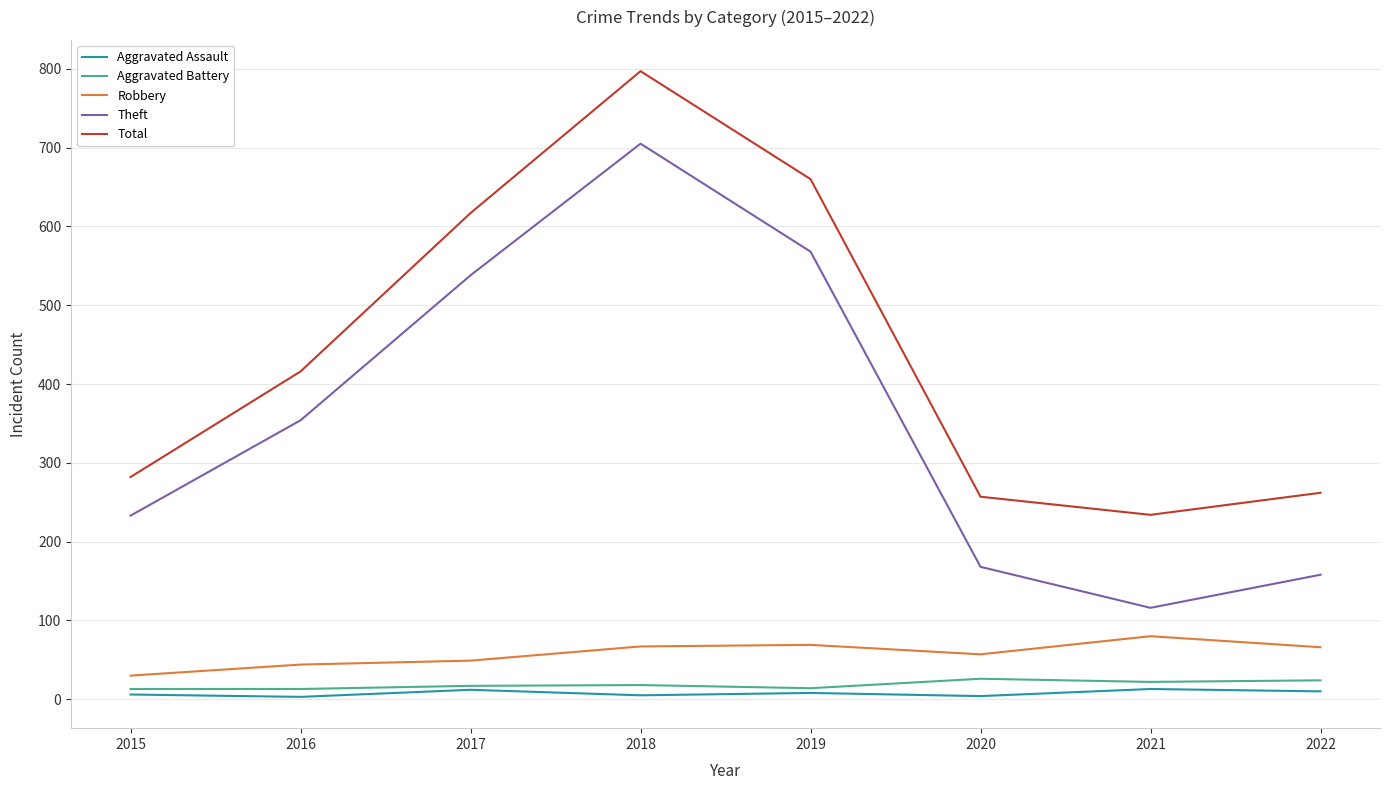

How many lines are shown in the chart?

5